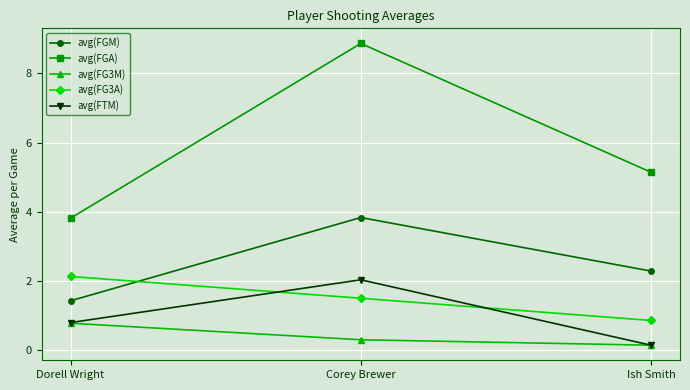

What is the value of the avg(FG3A) point at the 3rd from the left?

0.9